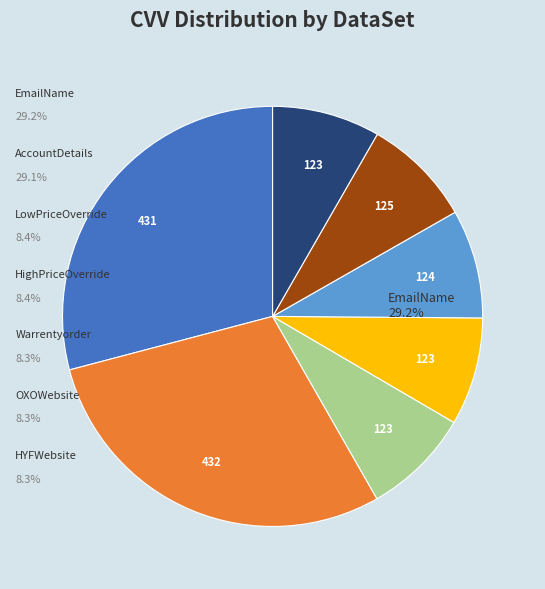

Is there any slice that represents more than half of the pie?

No